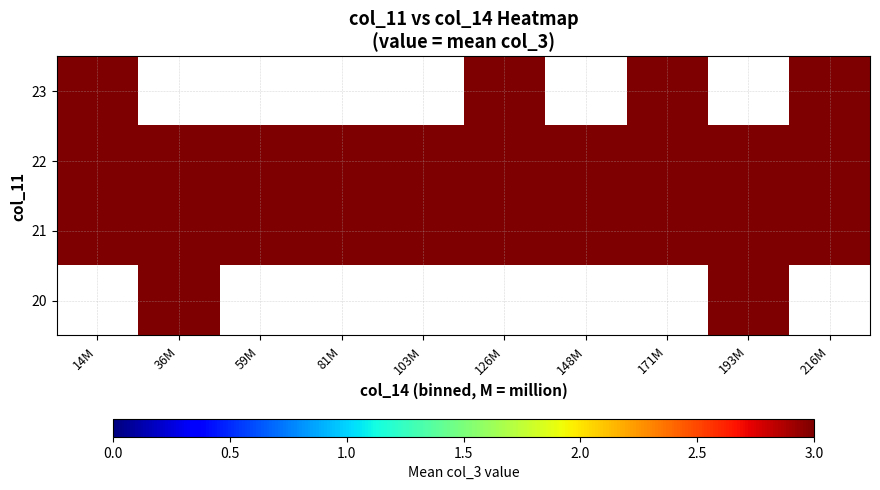

List the series in order of their overall mean, lowest first.

20, 21, 22, 23